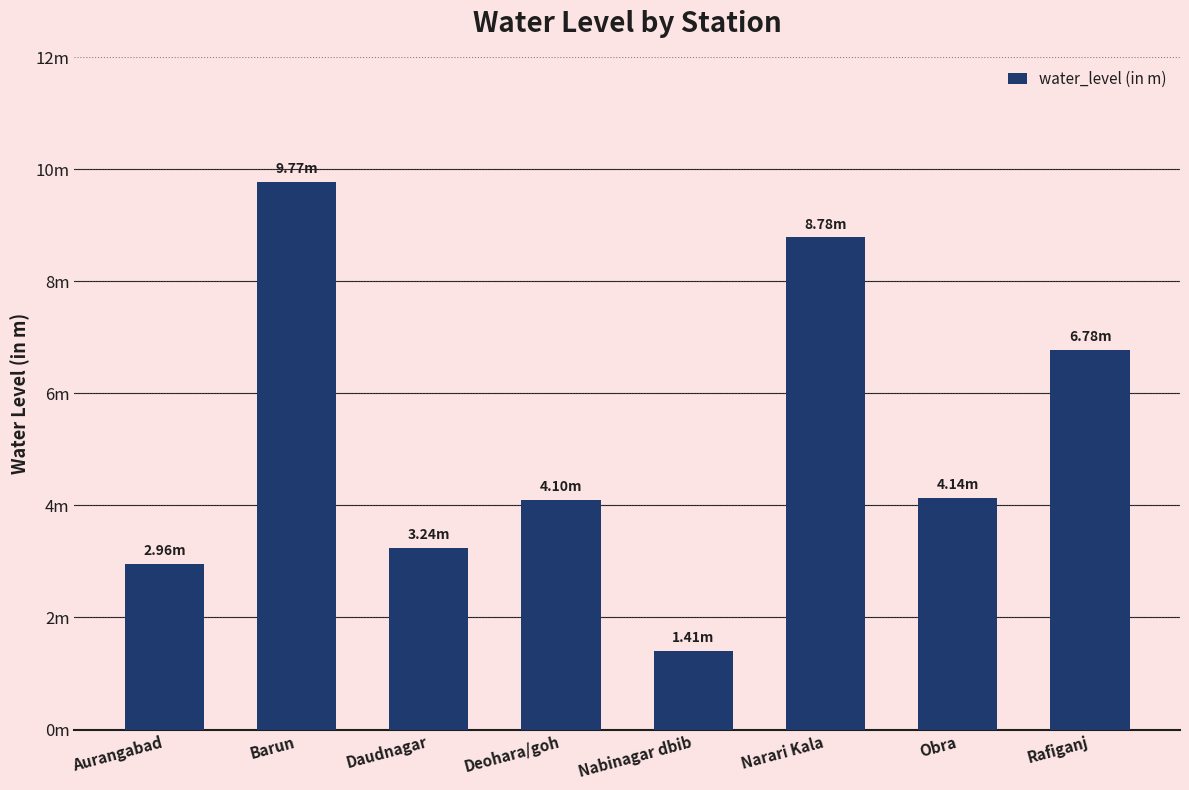

What is the average value?

5.1